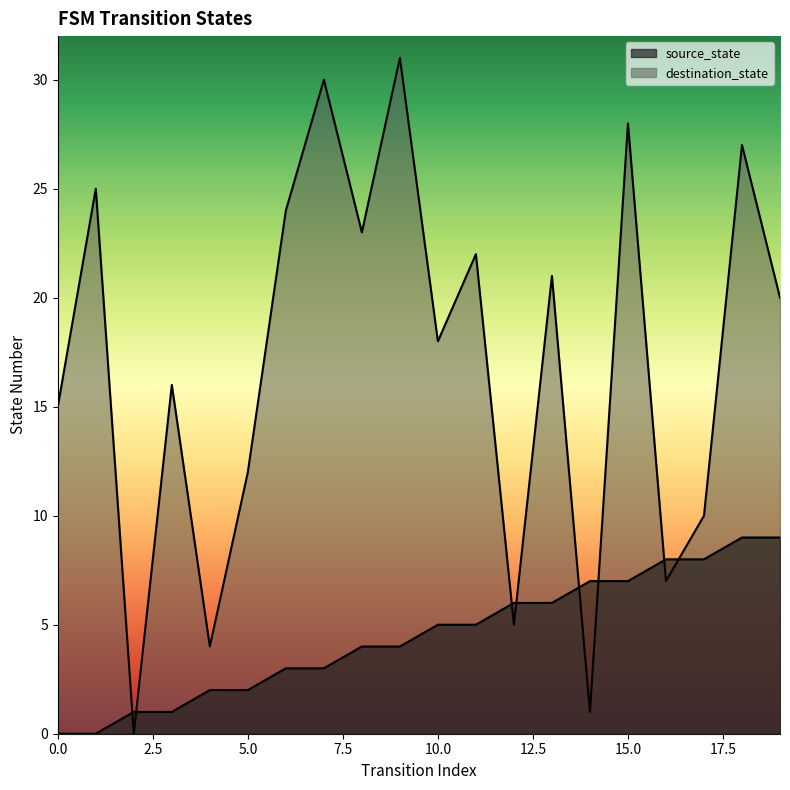

What are all the series names shown in the legend?

source_state, destination_state